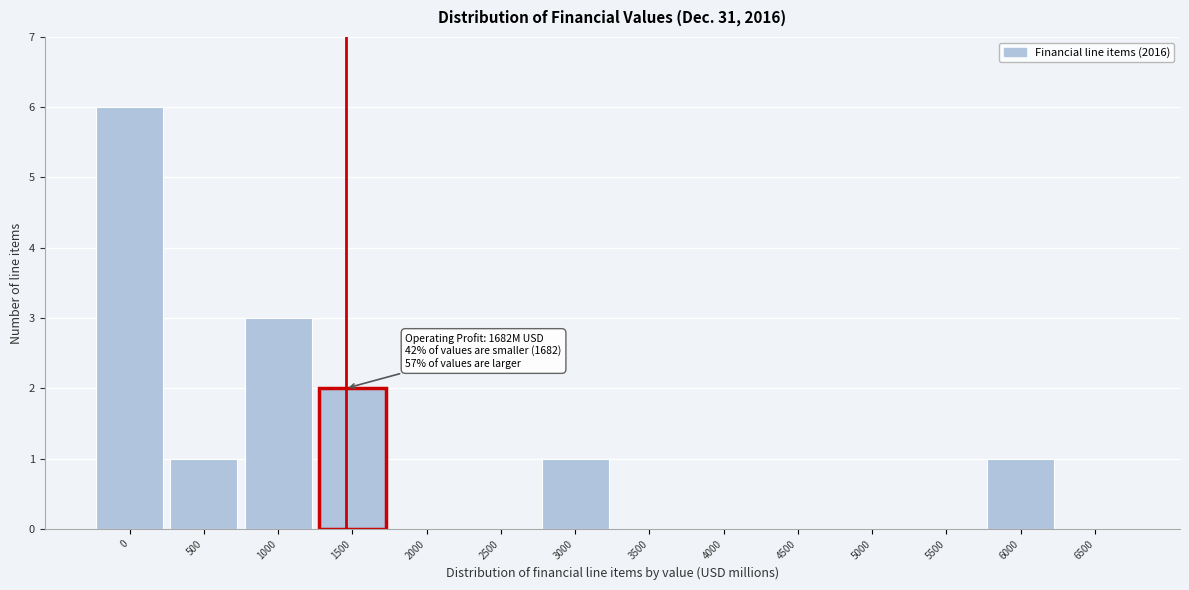

Reading right to left, extract all data points from this chart.

6500=0	6000=1	5500=0	5000=0	4500=0	4000=0	3500=0	3000=1	2500=0	2000=0	1500=2	1000=3	500=1	0=6